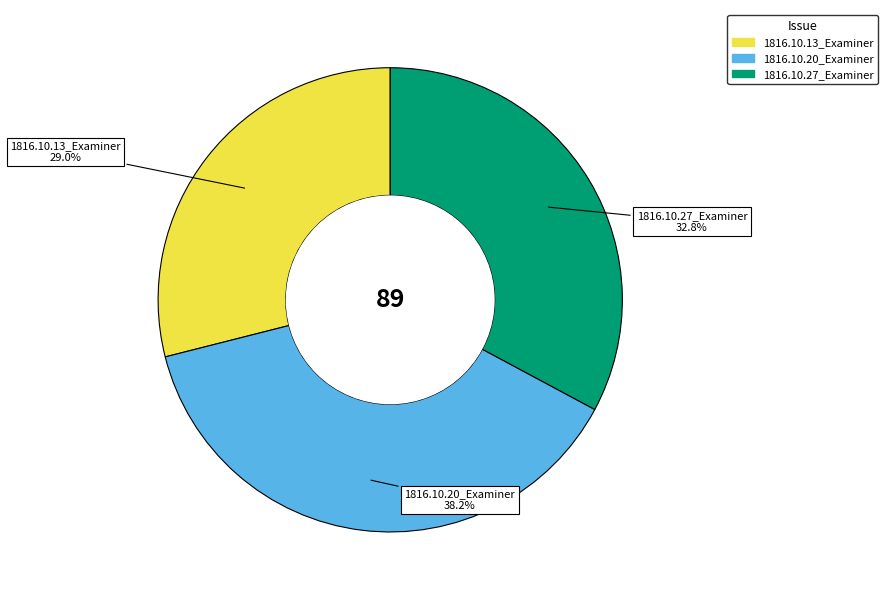

Is there a majority slice in this chart?

No